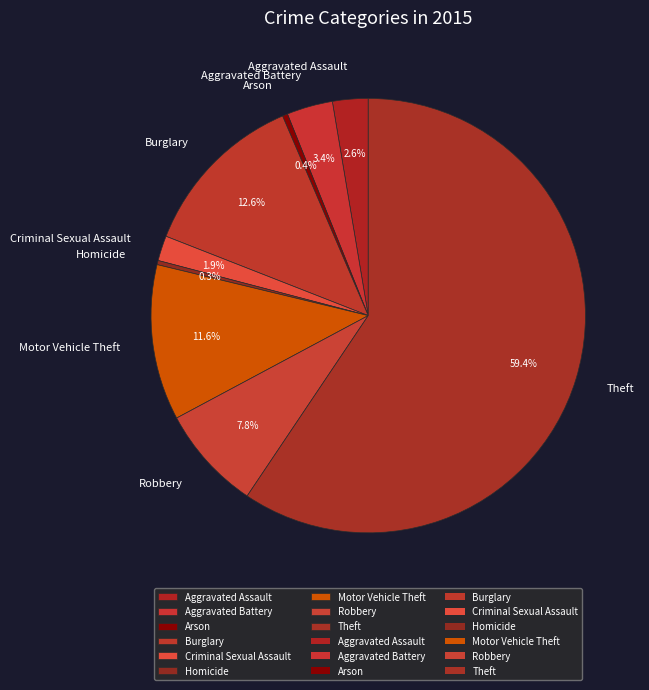

Is Burglary the majority of the pie?

No